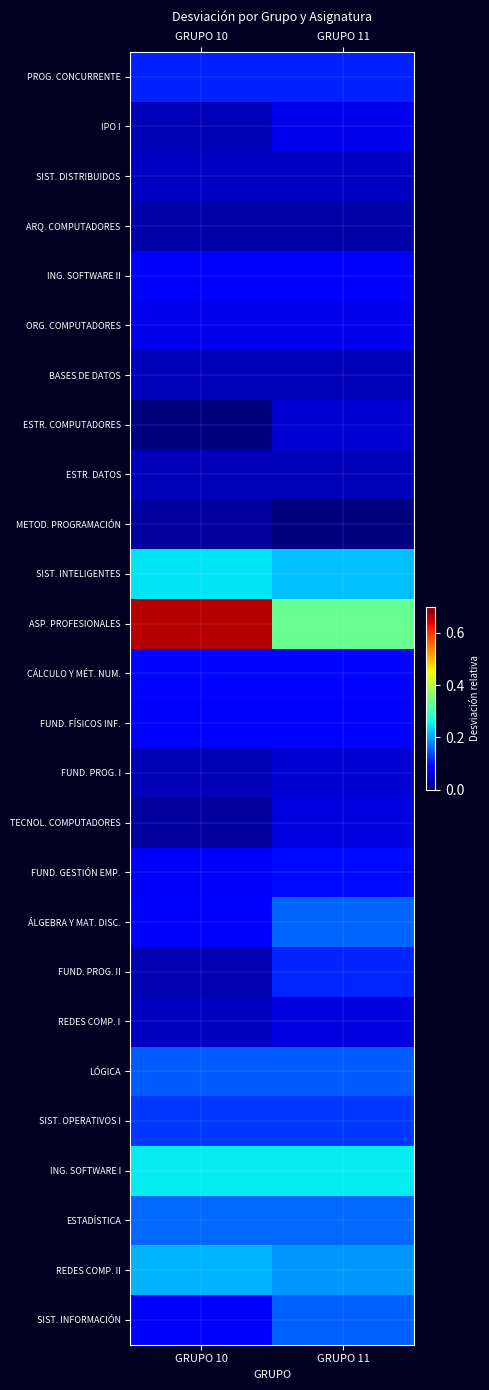

How many data points does each series have?

2